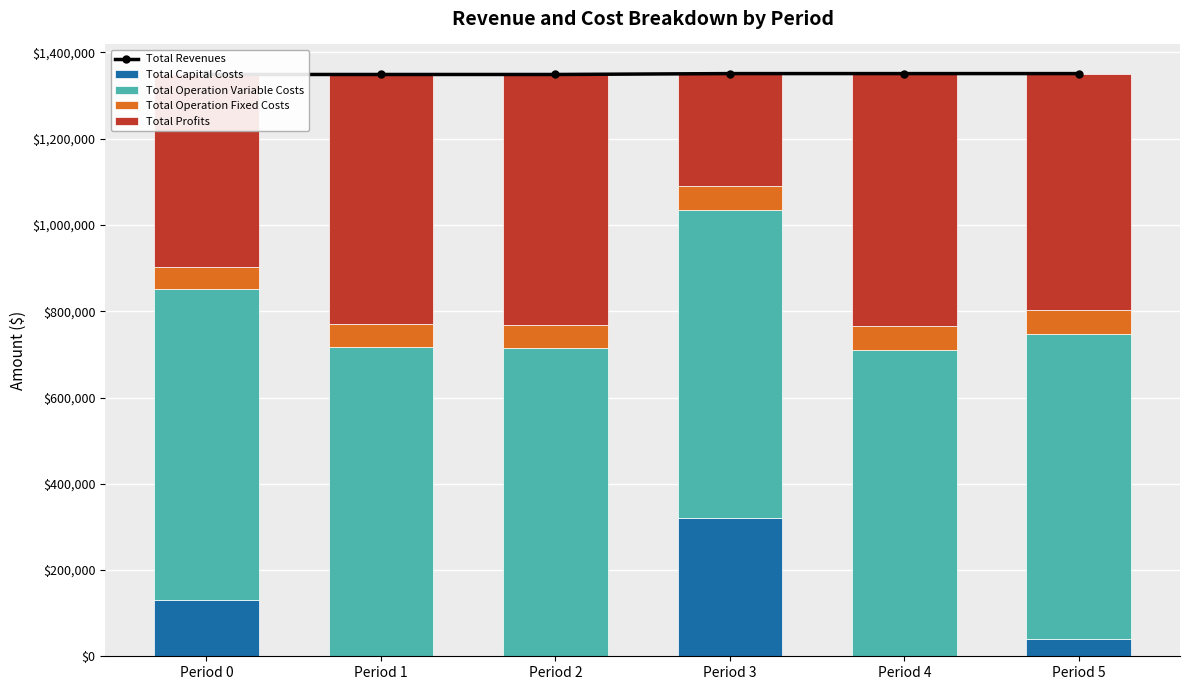

At which label does Total Profits first exceed 577530?

Period 1